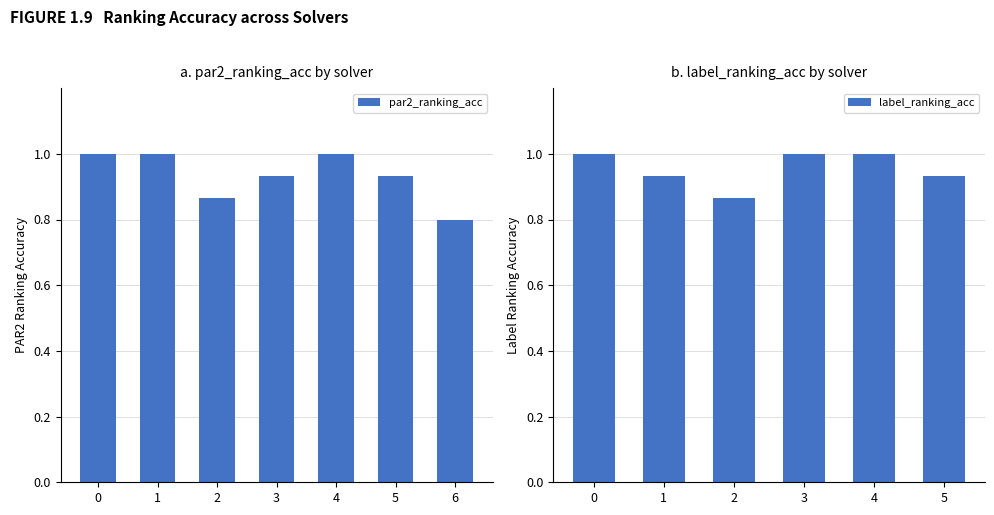

What is the maximum value for par2_ranking_acc?

1.0